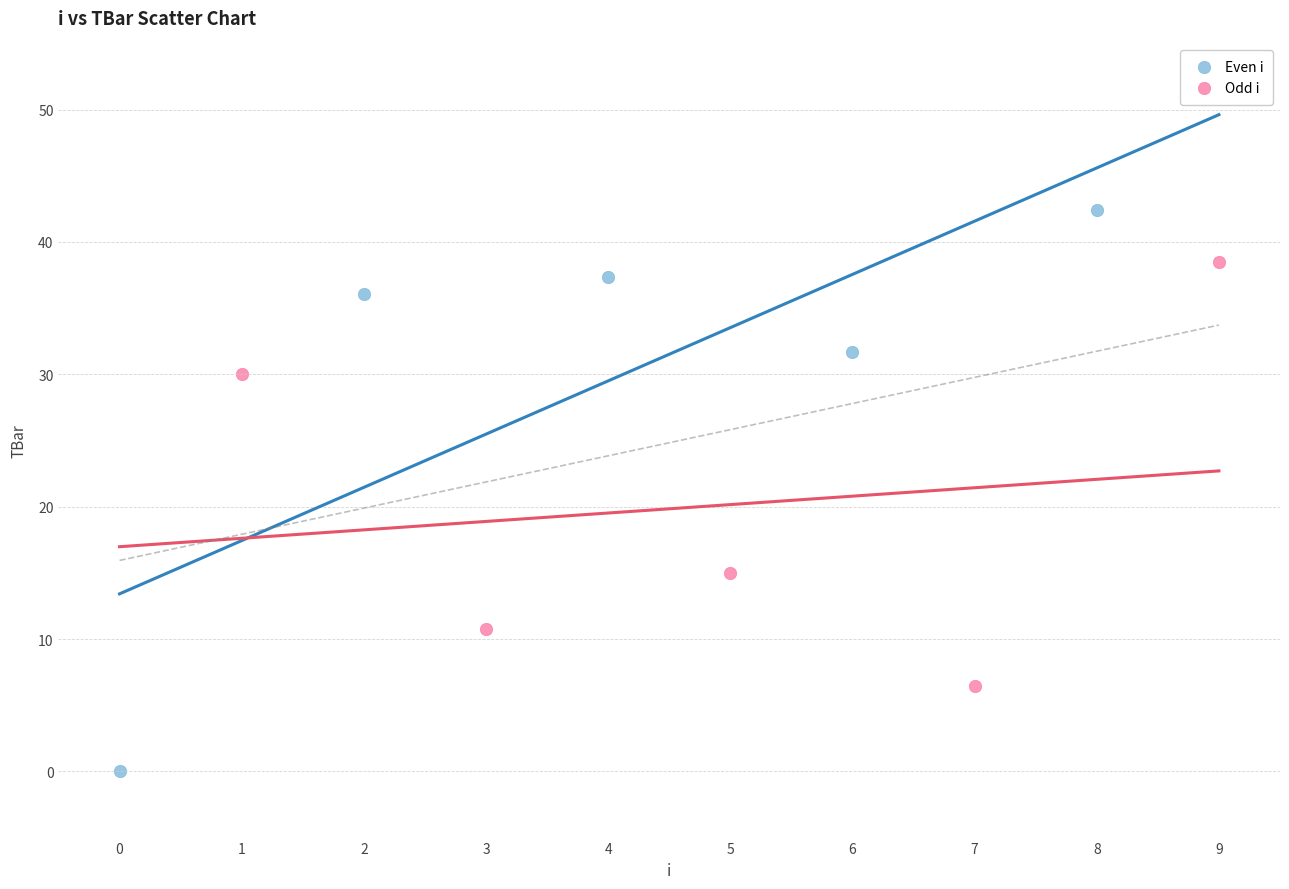

Which series contains the highest Y value?

Even i